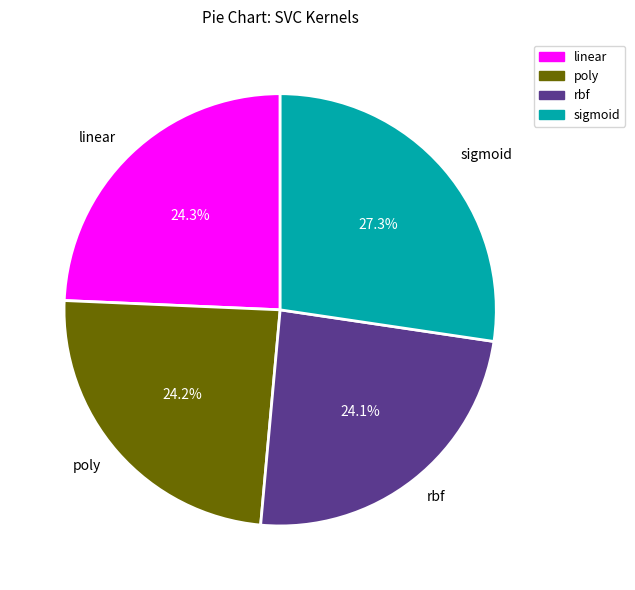

Does sigmoid represent more than half of the total?

No